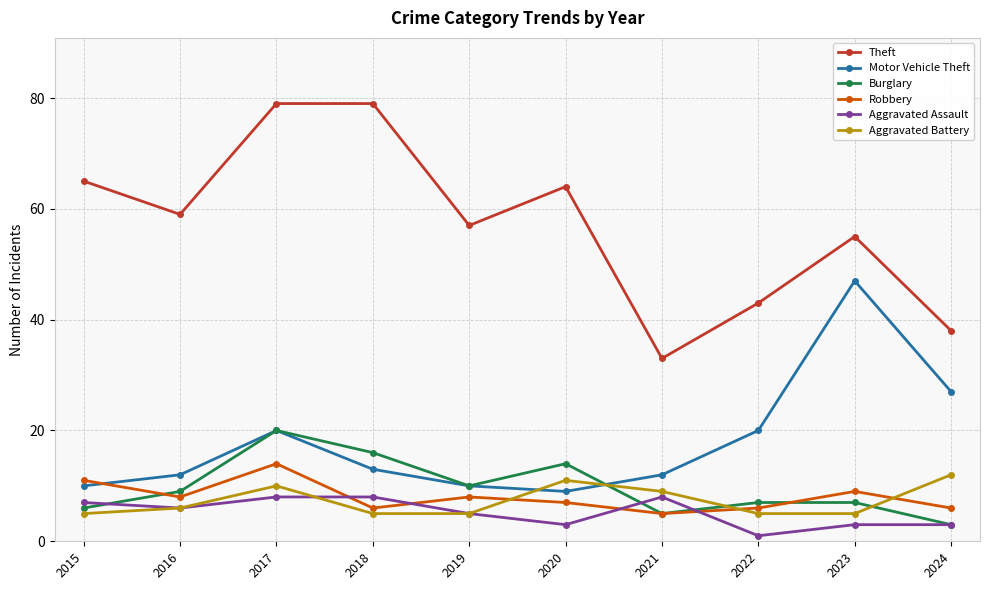

What is the greatest value displayed?

79